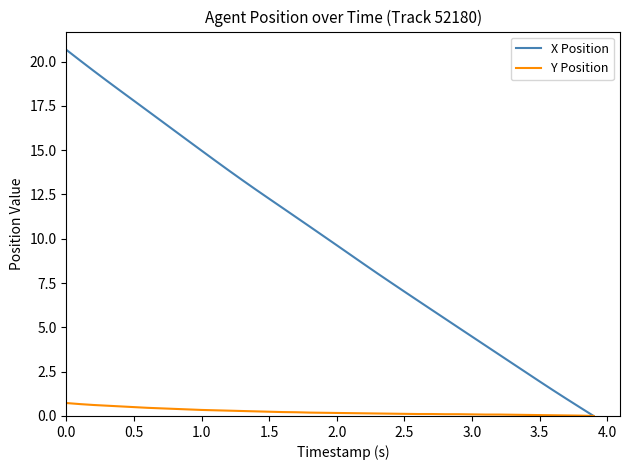

Which series has the largest range (max minus min)?

X Position